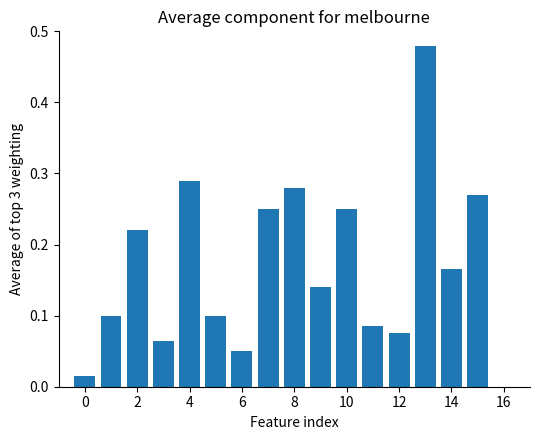

What is the difference between the maximum and second lowest values?

0.4